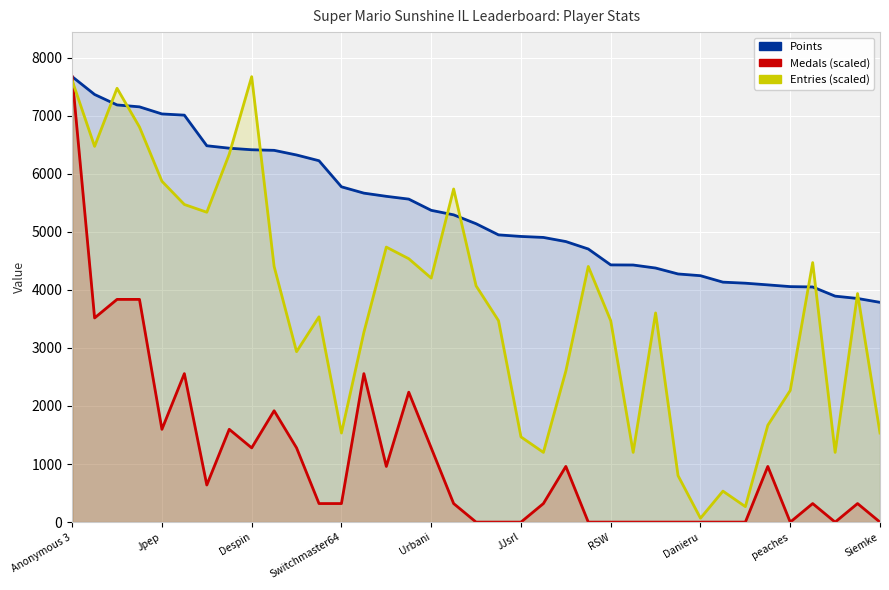

At how many categories does at least one series exceed 126?

37